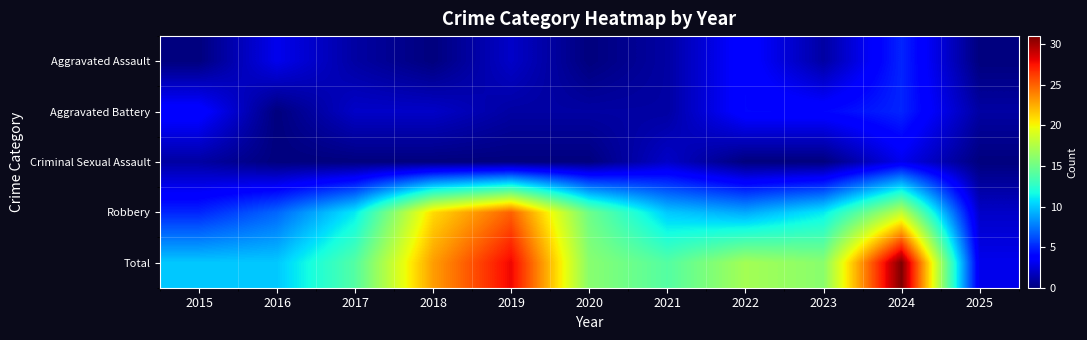

Which series has the largest range (max minus min)?

Total